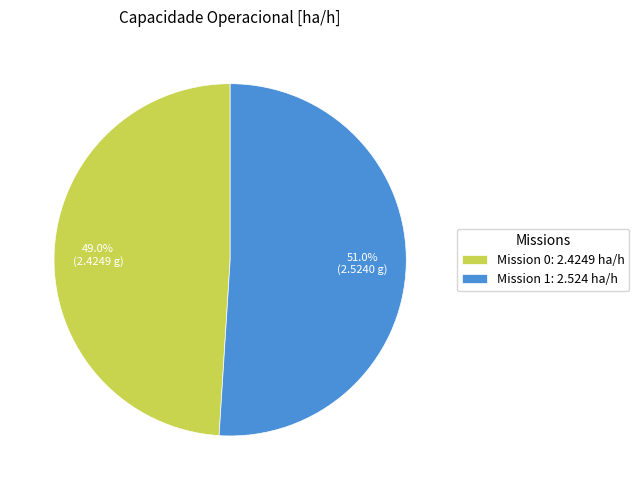

How many slices are in this pie chart?

2